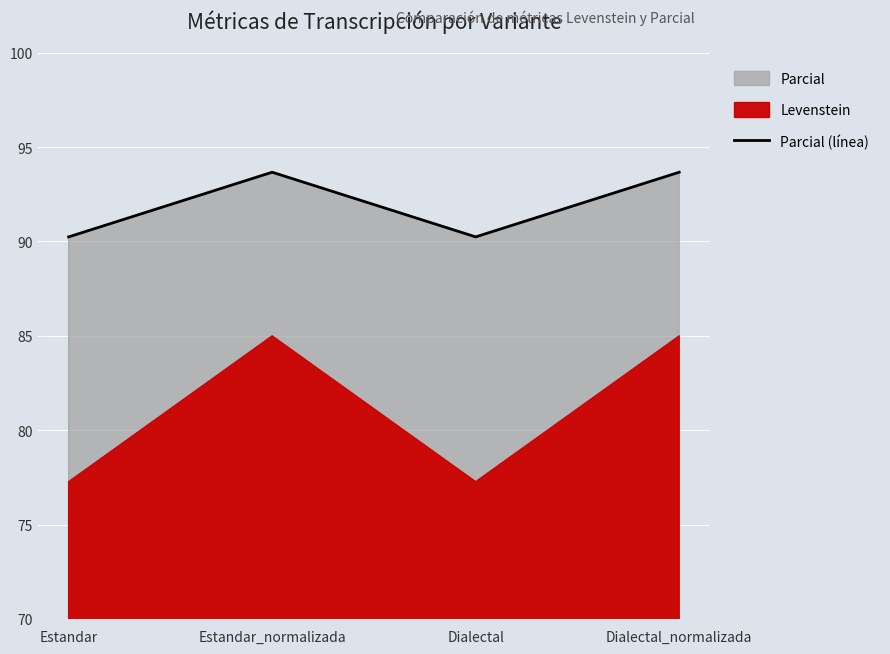

Which has a higher value, Estandar or Dialectal?

Estandar